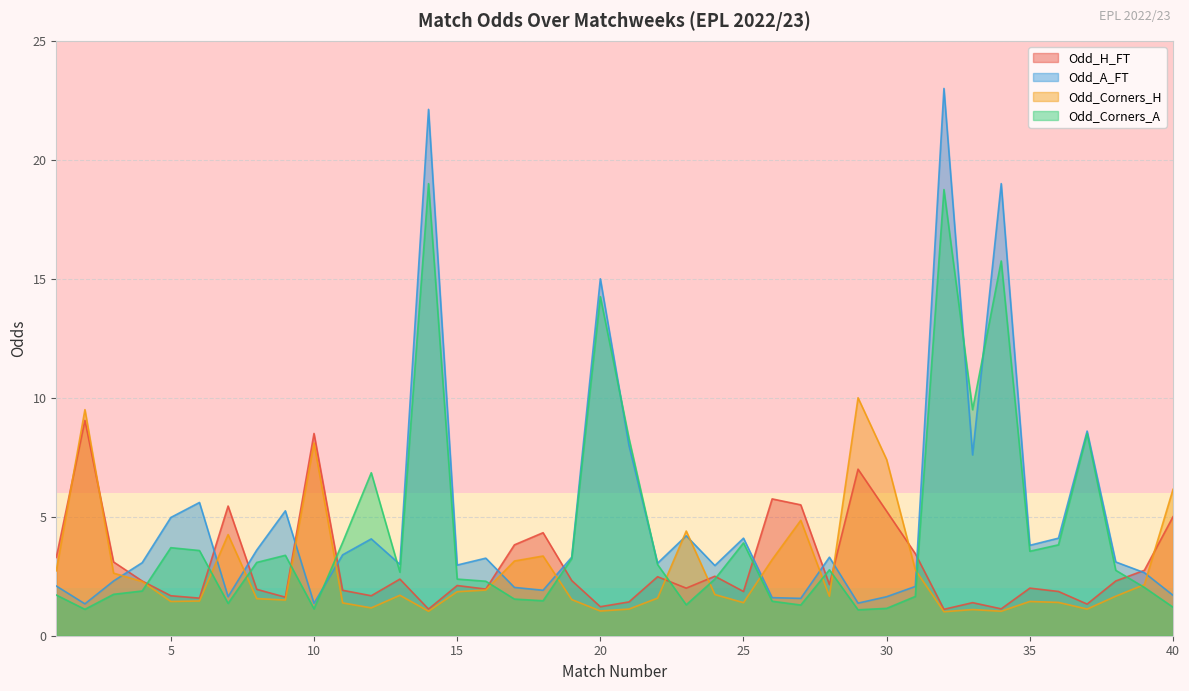

At which category does Odd_Corners_H reach its first local valley?

5